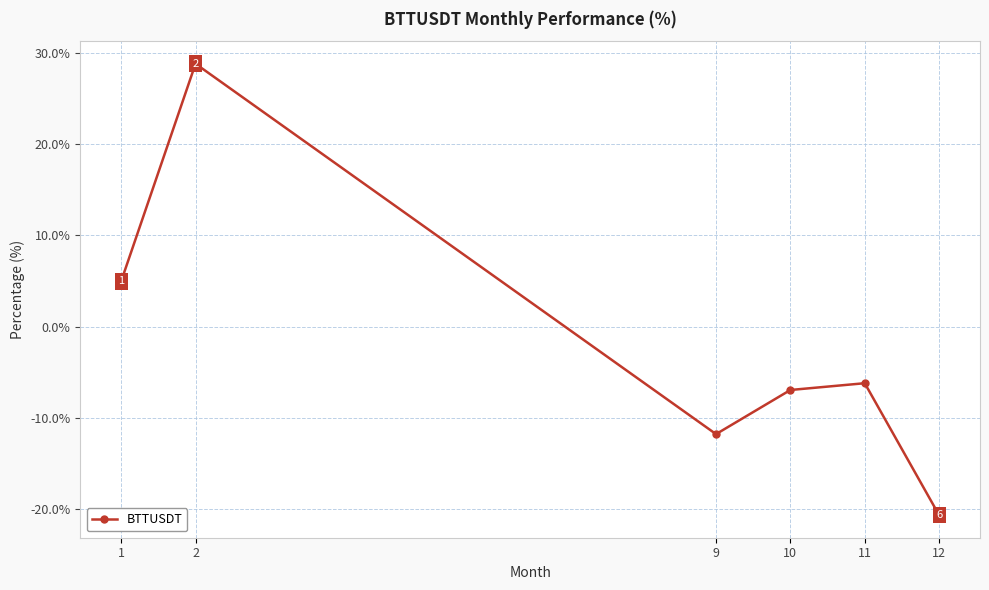

Read the value at 2.

28.8